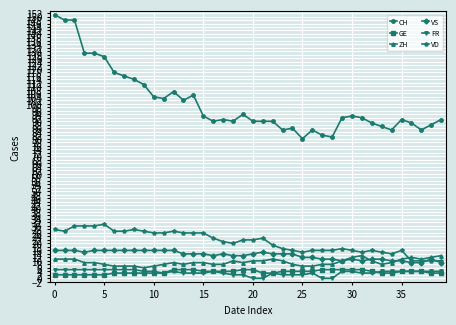

At how many categories does at least one series exceed 13?

40